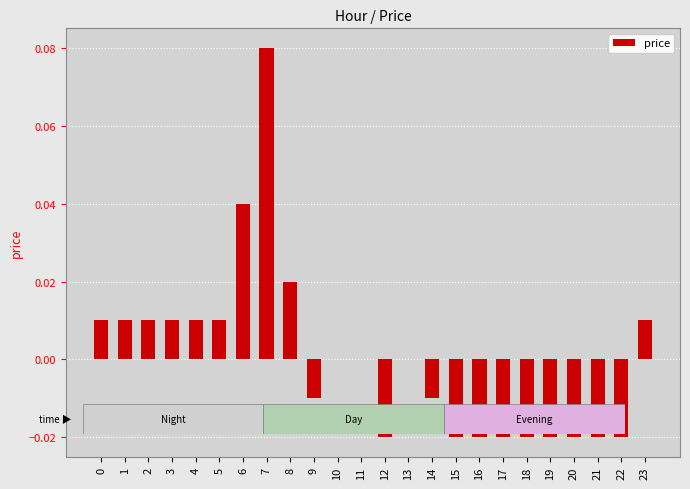

Are the bars horizontal?

No